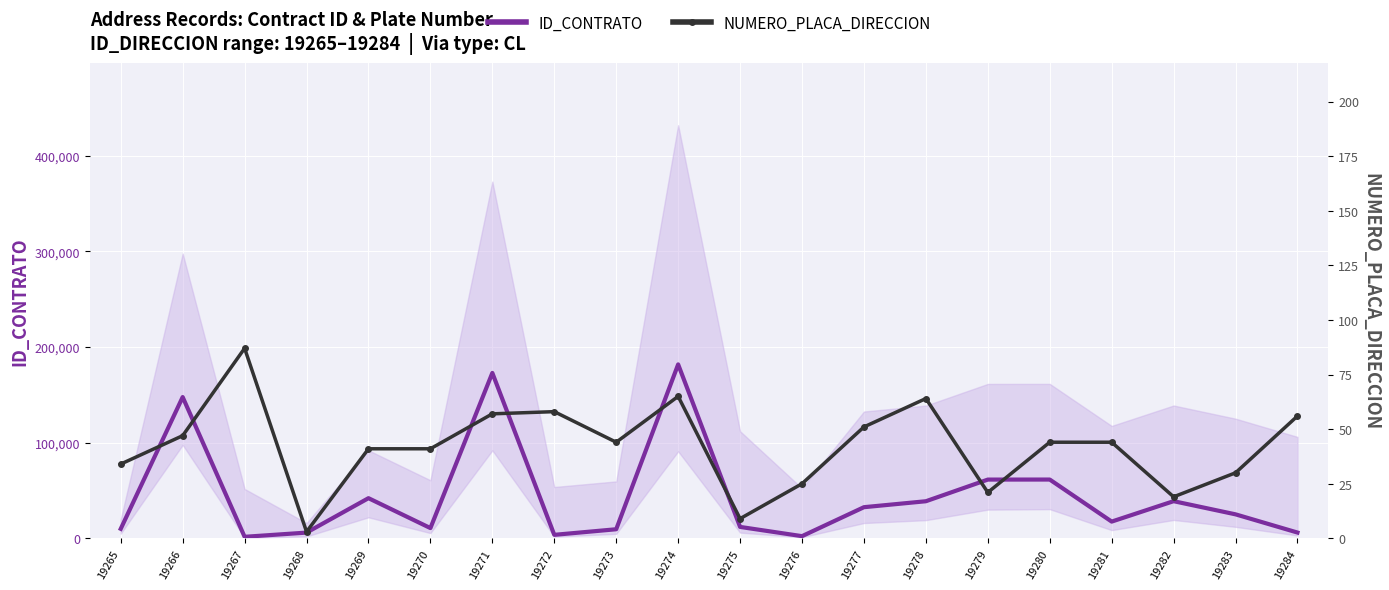

How many interior local valleys does the NUMERO_PLACA_DIRECCION series have?

5